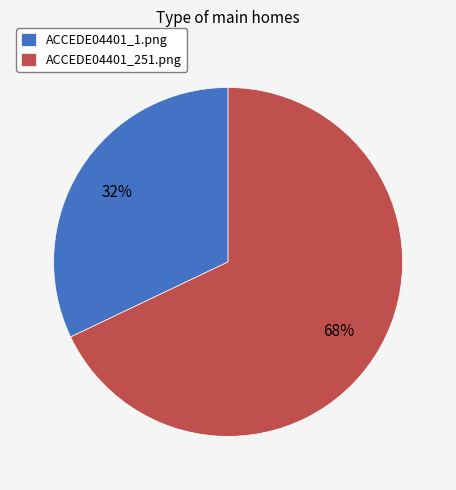

Which has a higher value, ACCEDE04401_251.png or ACCEDE04401_1.png?

ACCEDE04401_251.png